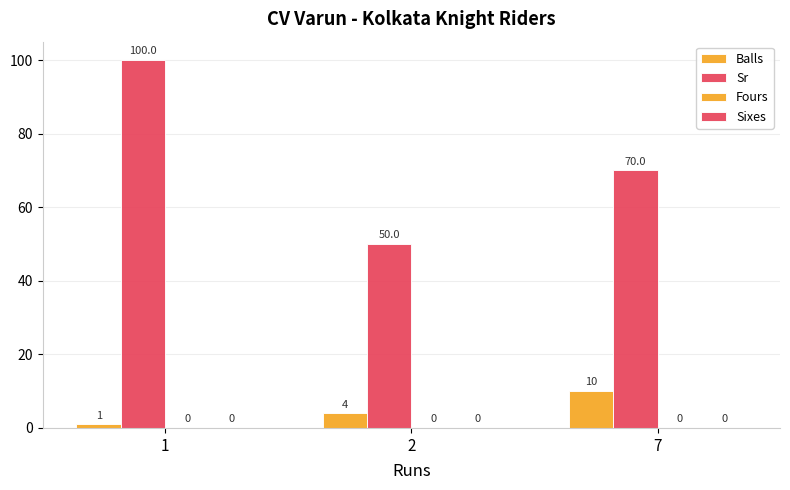

What is the value of the Sr bar at the 2nd from the left?

50